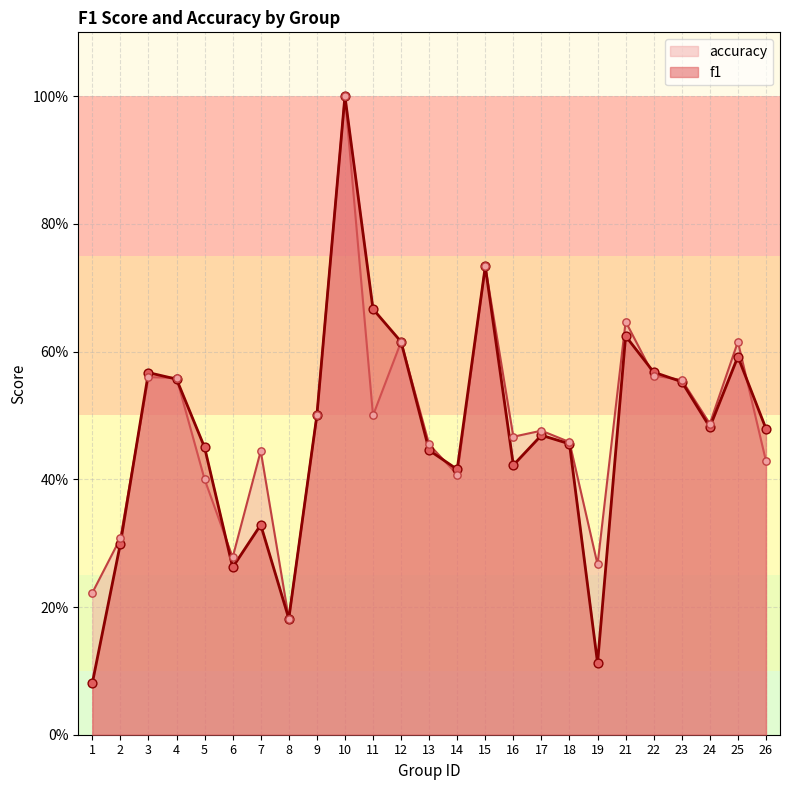

At which category is the sum across all series the highest?

10